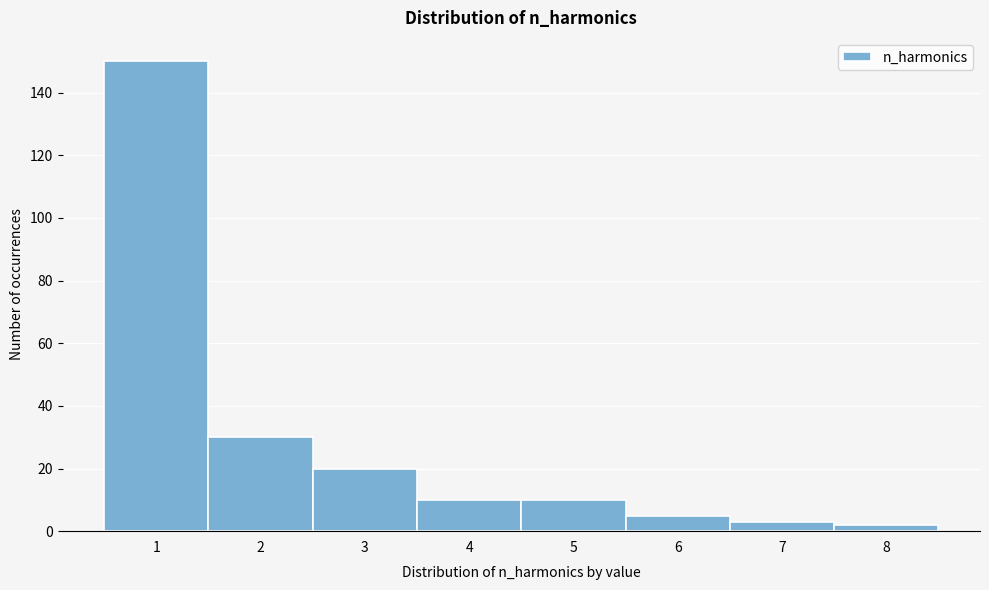

Reading left to right, list every bar in this chart as the range it spans on the x-axis followed by its height. The values are not printed on the chart, so give them approximately, as read against the axis.

0.5 to 1.5: 150
1.5 to 2.5: 30
2.5 to 3.5: 20
3.5 to 4.5: 10
4.5 to 5.5: 10
5.5 to 6.5: 6
6.5 to 7.5: 4
7.5 to 8.5: 2